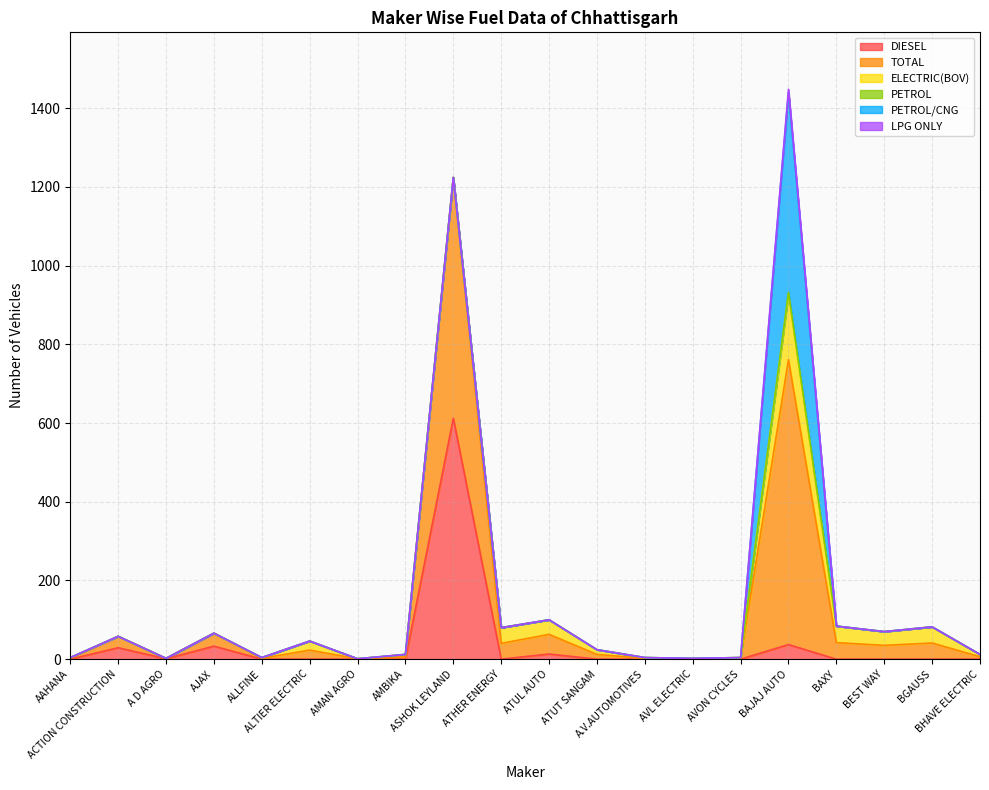

What is the label of the 16th point from the left?

BAJAJ AUTO